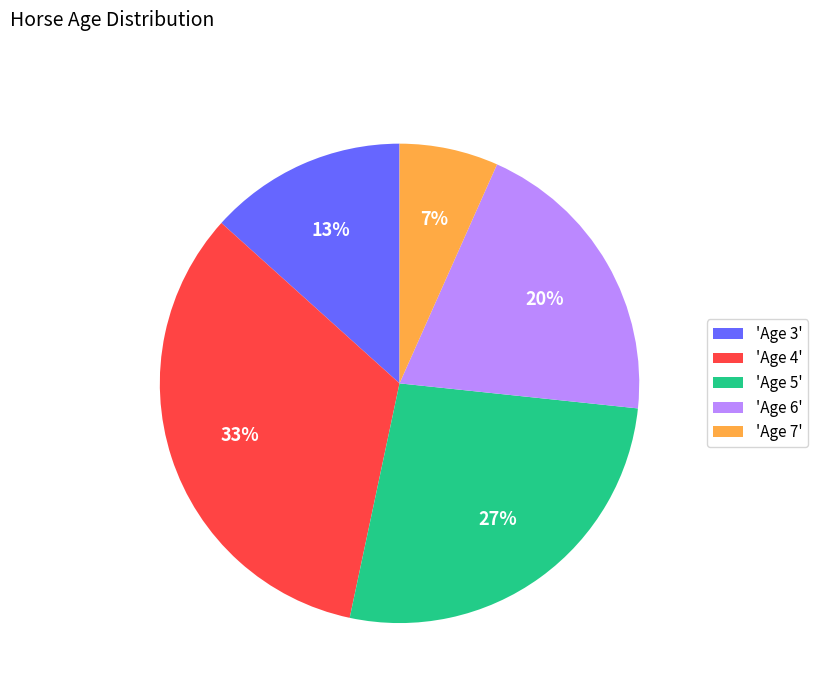

Rank the categories by value from highest to lowest.

'Age 4', 'Age 5', 'Age 6', 'Age 3', 'Age 7'